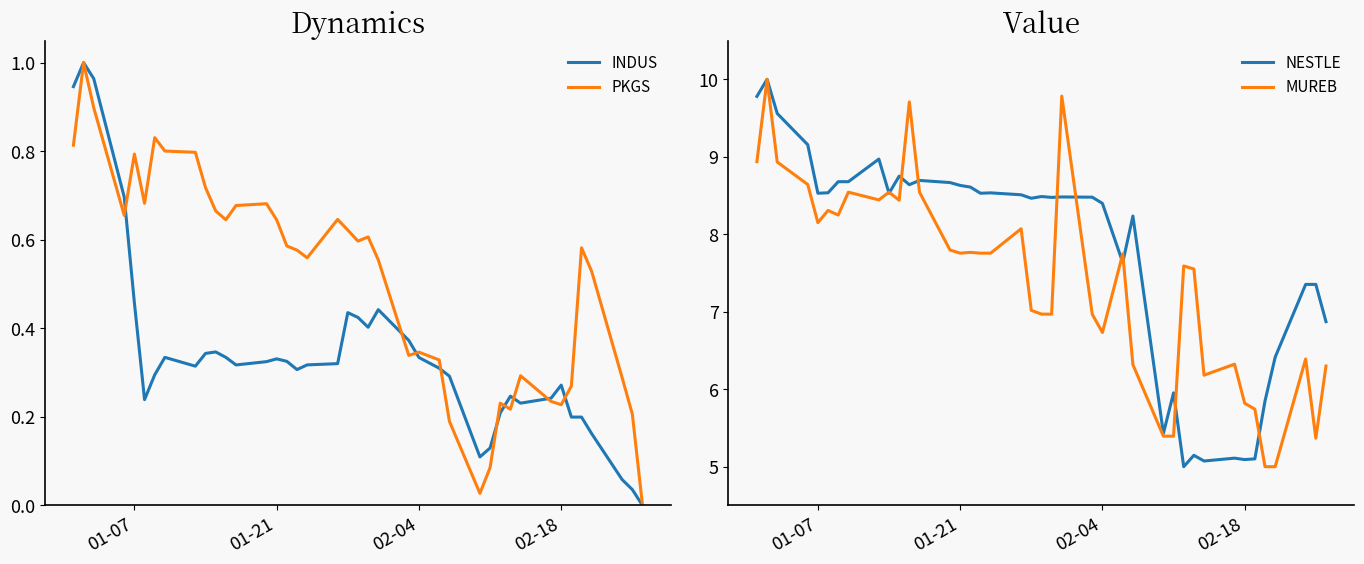

What is the average value of the MUREB series?

7.4